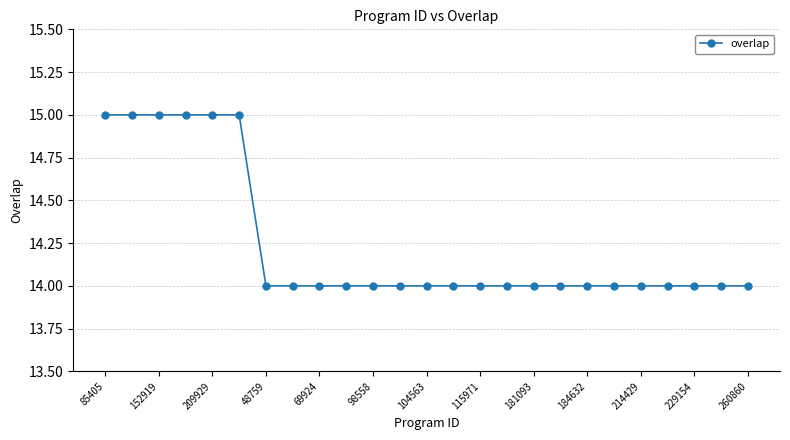

What is the smallest value displayed?

14